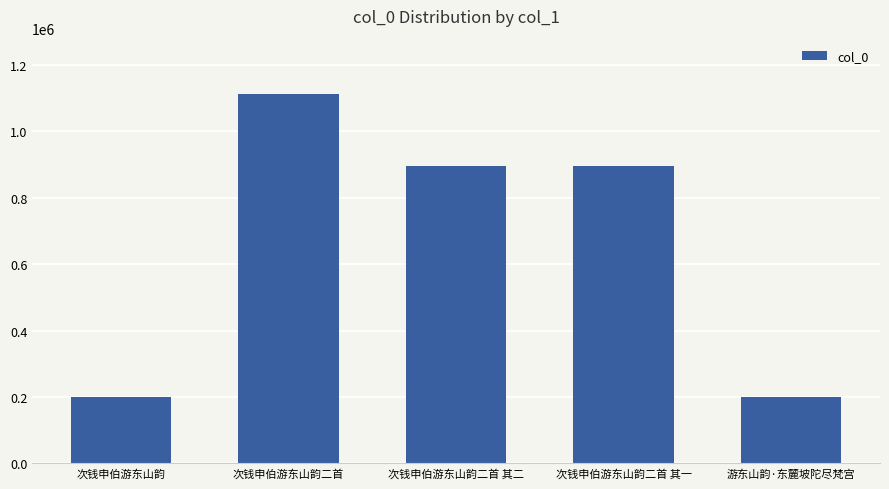

The value at 游东山韵·东麓坡陀尽梵宫 is 290808. True or false?

False